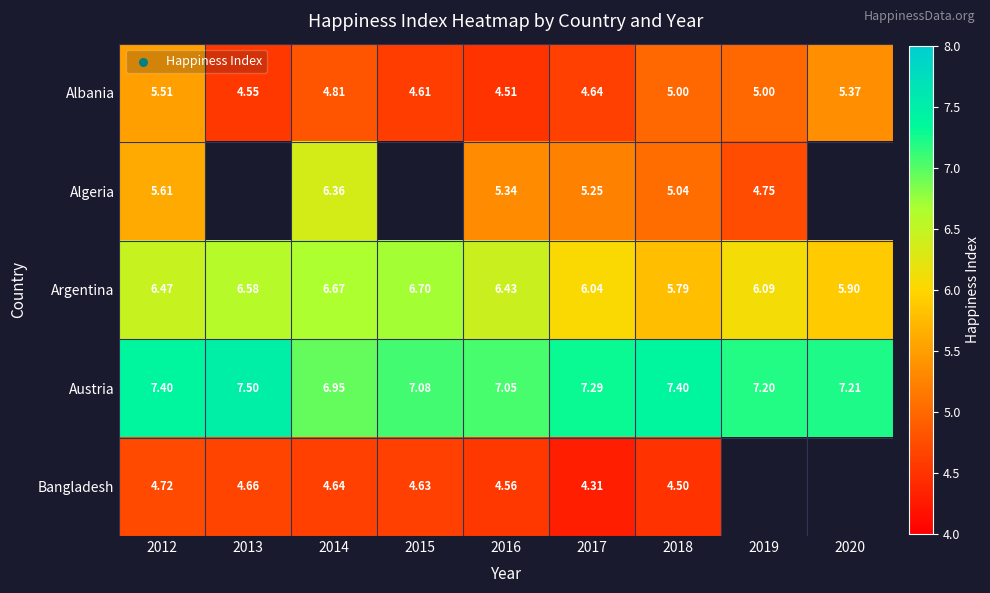

Which series changed the most between 2012 and 2017?

Albania